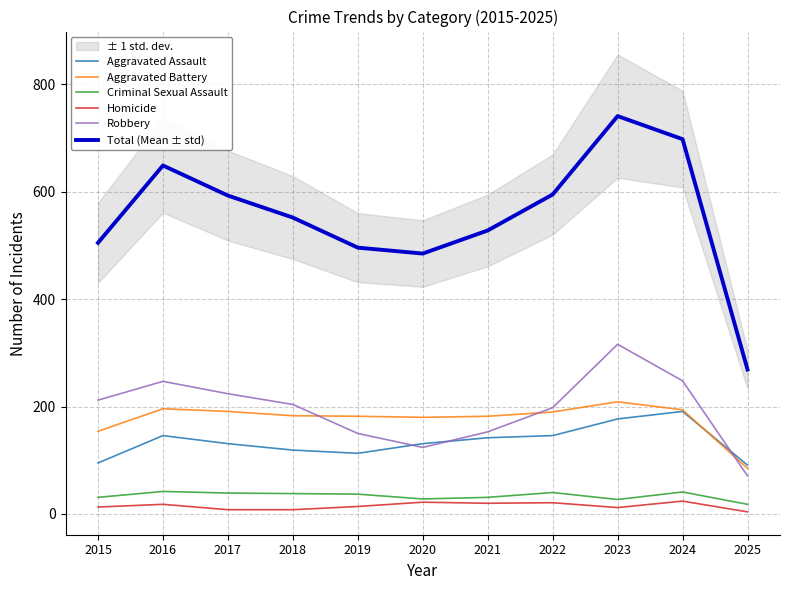

At which label does Robbery first exceed 204?

2015